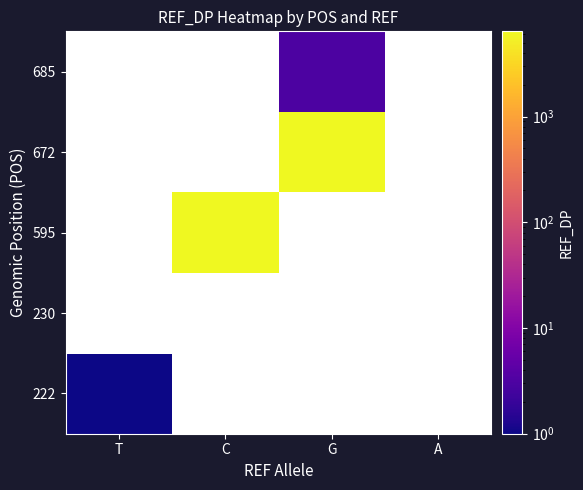

What is the maximum value shown in the chart?

6393.0